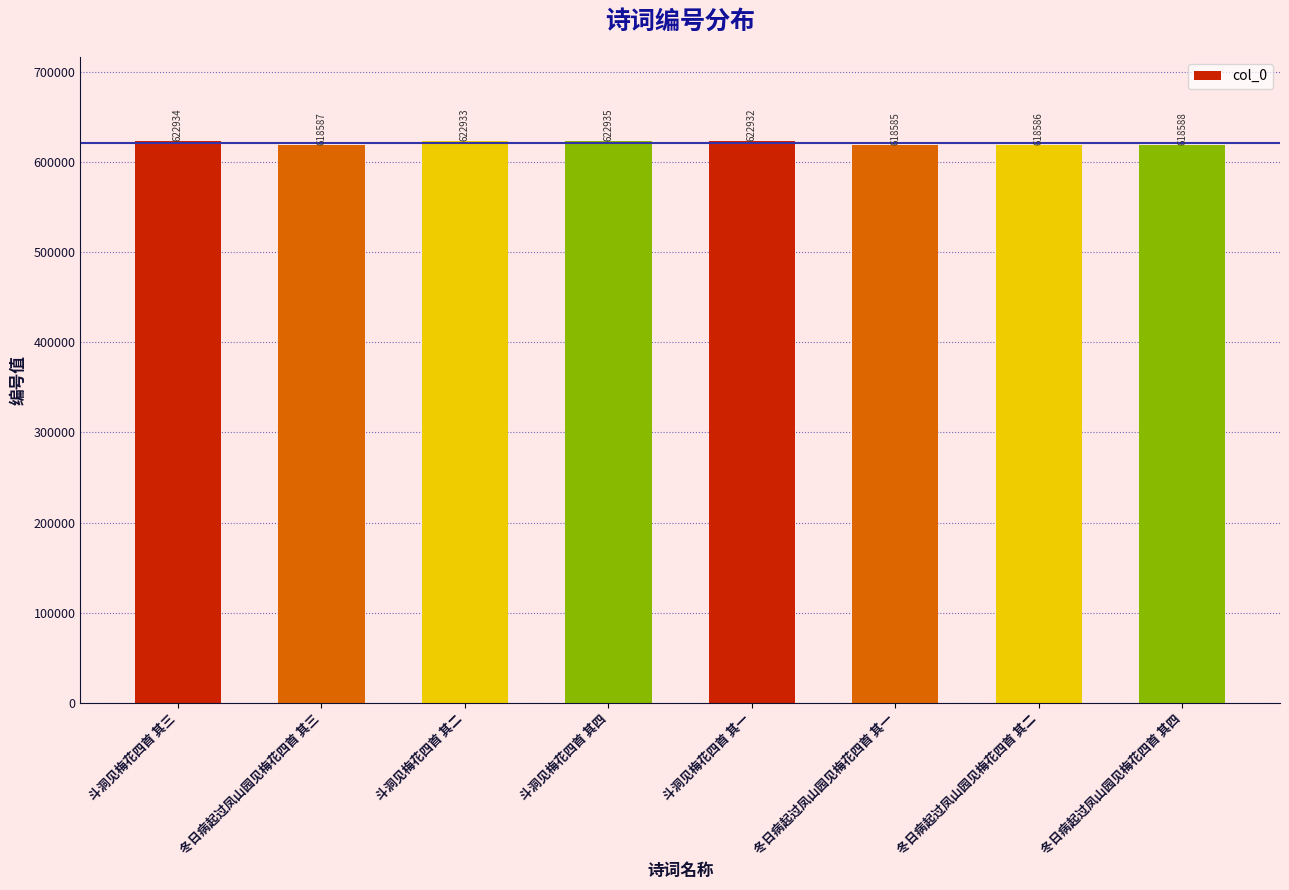

Where does the data first go above 622932?

斗洞见梅花四首 其三